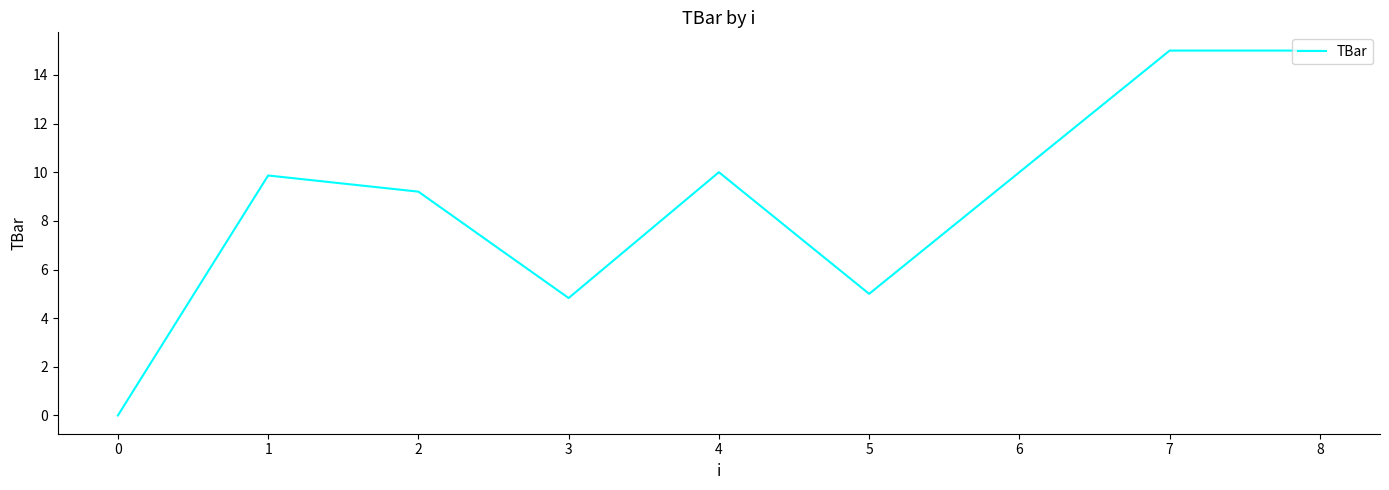

Where is the data nearest to the value 7?

5